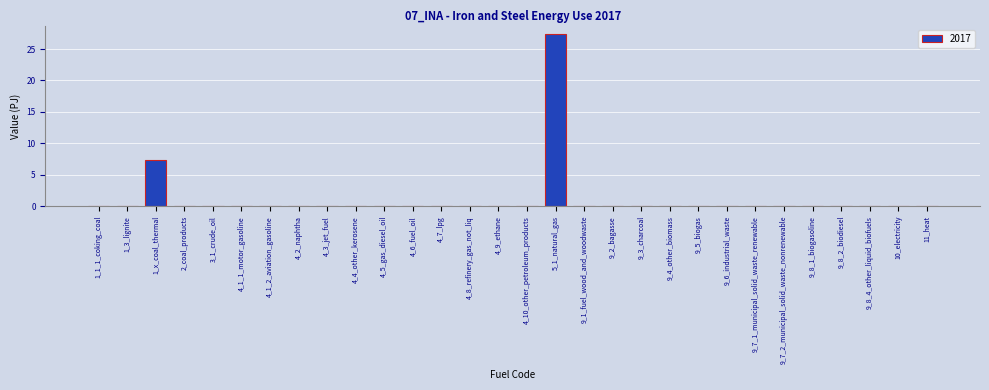

Reading left to right, extract all data points from this chart.

1_1_1_coking_coal=0.0	1_3_lignite=0.0	1_x_coal_thermal=7.4	2_coal_products=0.0	3_1_crude_oil=0.0	4_1_1_motor_gasoline=0.0	4_1_2_aviation_gasoline=0.0	4_2_naphtha=0.0	4_3_jet_fuel=0.0	4_4_other_kerosene=0.0	4_5_gas_diesel_oil=0.0	4_6_fuel_oil=0.0	4_7_lpg=0.0	4_8_refinery_gas_not_liq=0.0	4_9_ethane=0.0	4_10_other_petroleum_products=0.0	5_1_natural_gas=27.4	9_1_fuel_wood_and_woodwaste=0.0	9_2_bagasse=0.0	9_3_charcoal=0.0	9_4_other_biomass=0.0	9_5_biogas=0.0	9_6_industrial_waste=0.0	9_7_1_municipal_solid_waste_renewable=0.0	9_7_2_municipal_solid_waste_nonrenewable=0.0	9_8_1_biogasoline=0.0	9_8_2_biodiesel=0.0	9_8_4_other_liquid_biofuels=0.0	10_electricity=0.0	11_heat=0.0